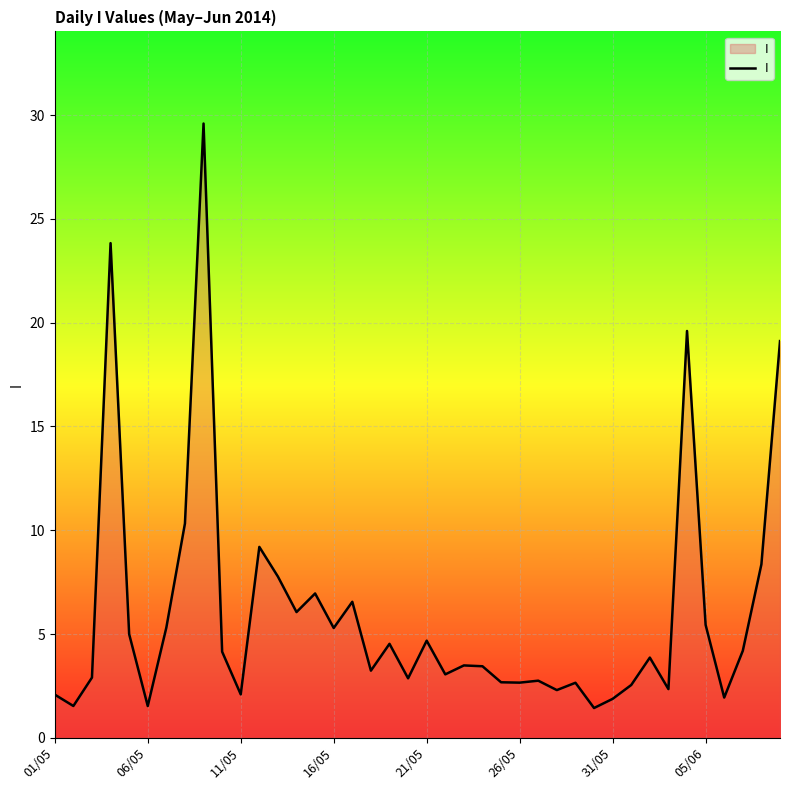

What is the maximum value shown in the chart?

29.6